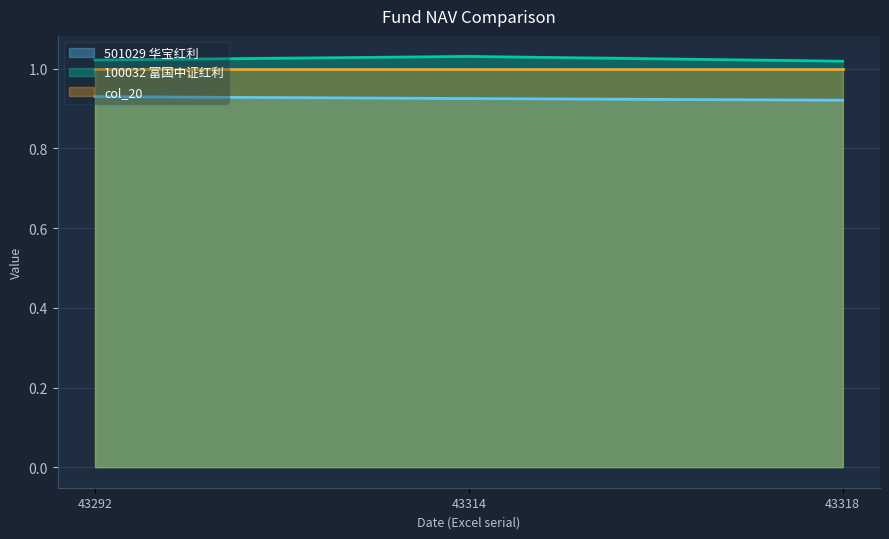

The 100032 富国中证红利 series shows 1.0 at 43292. True or false?

True